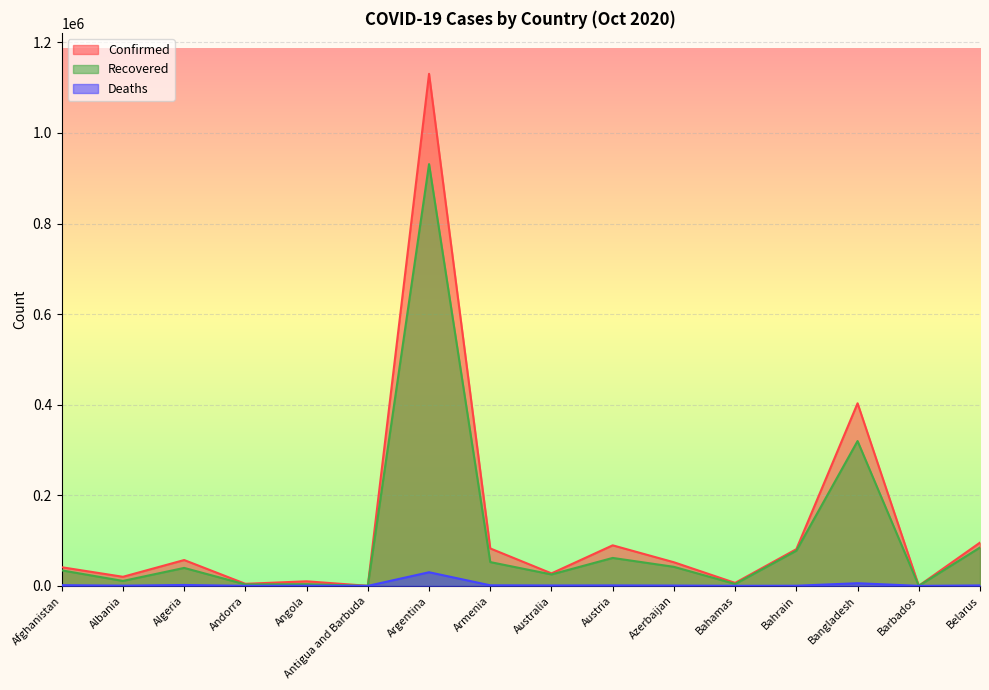

Rank the series at Barbados from highest to lowest value.

Confirmed, Recovered, Deaths